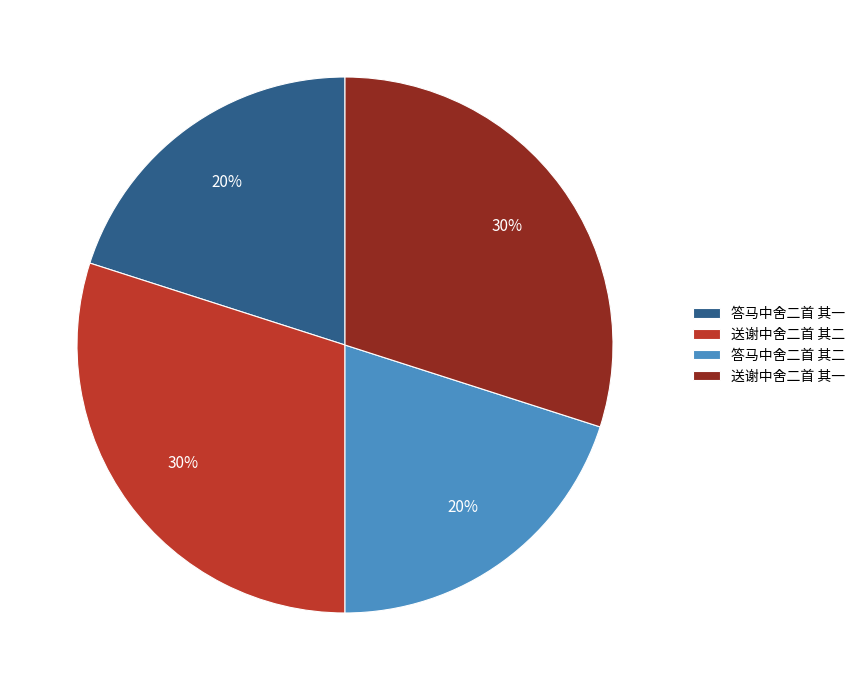

Is there any slice that represents more than half of the pie?

No